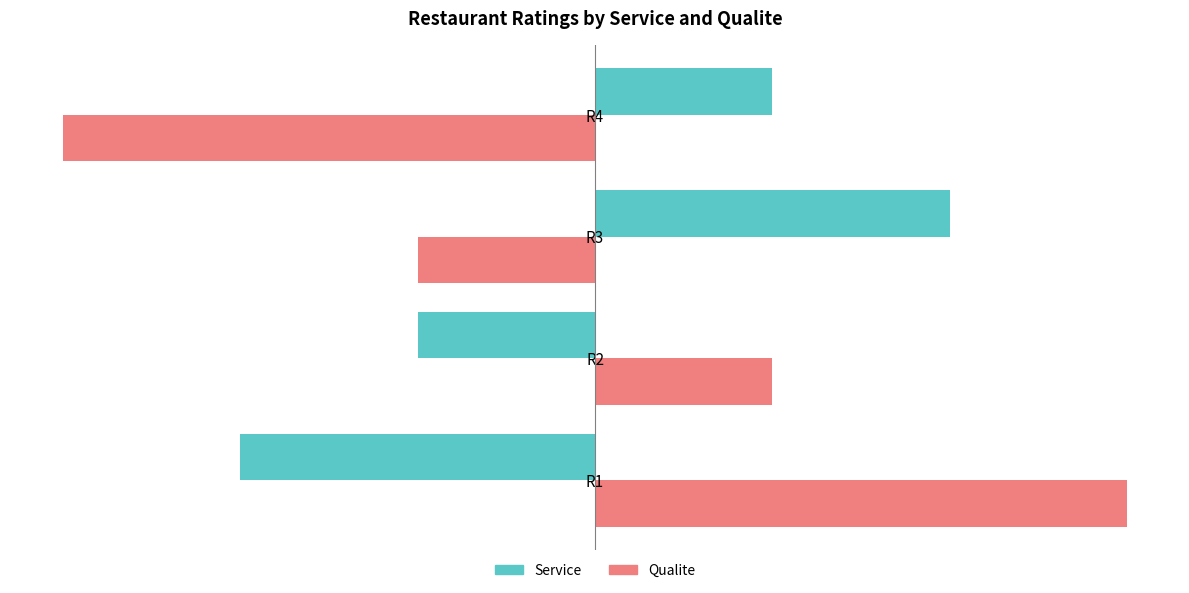

Between R1 and R4, which series saw the biggest shift?

Qualite